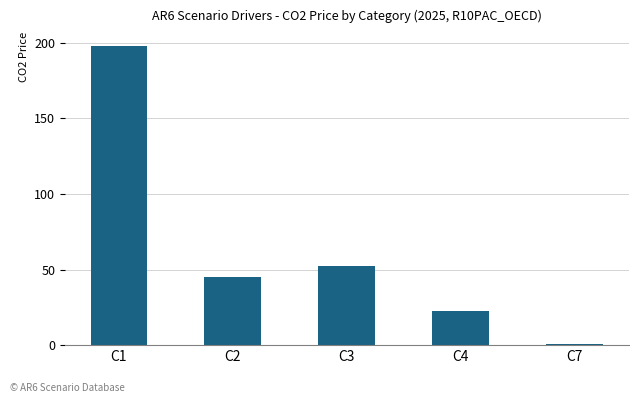

Read the value at C7.

0.6